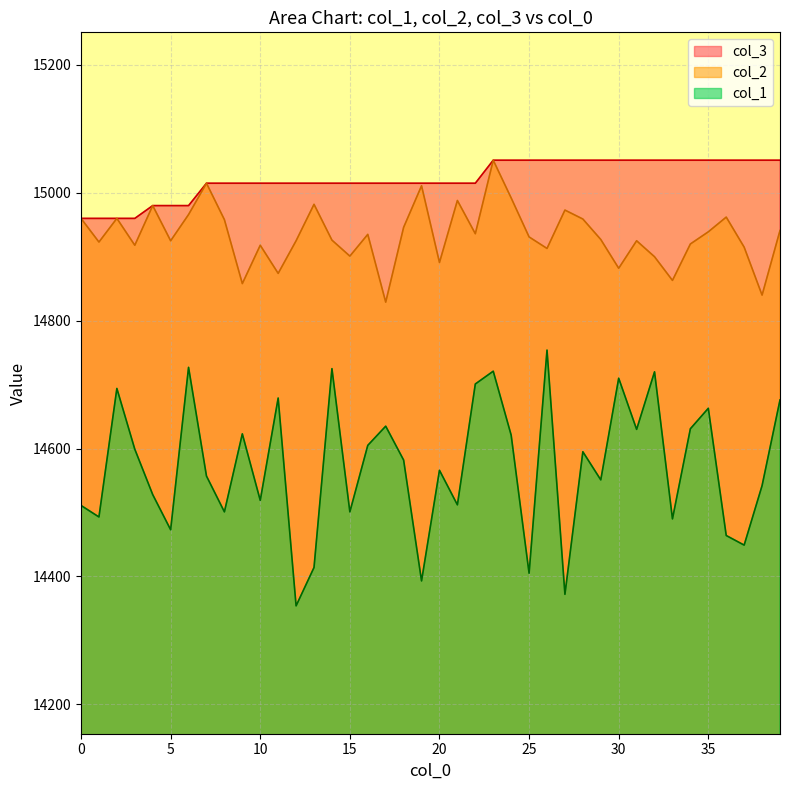

Which series has the widest spread of values?

col_1